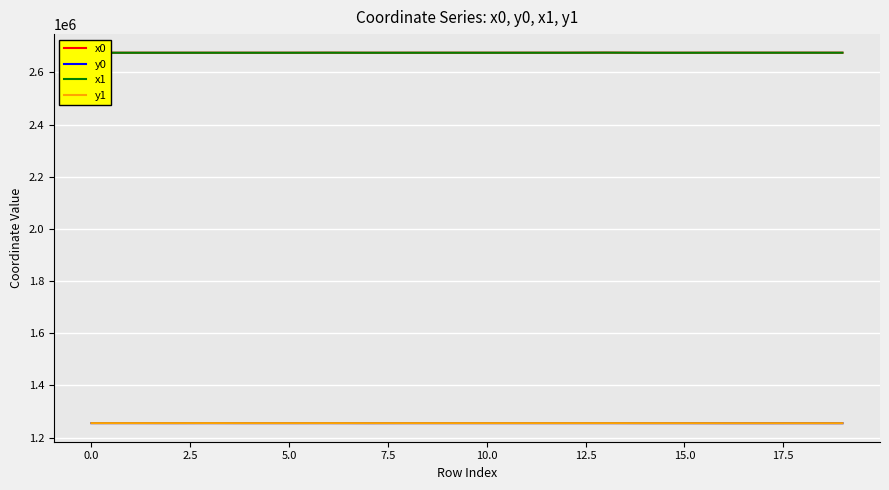

What is the lowest value of the y0 series?

1254898.4